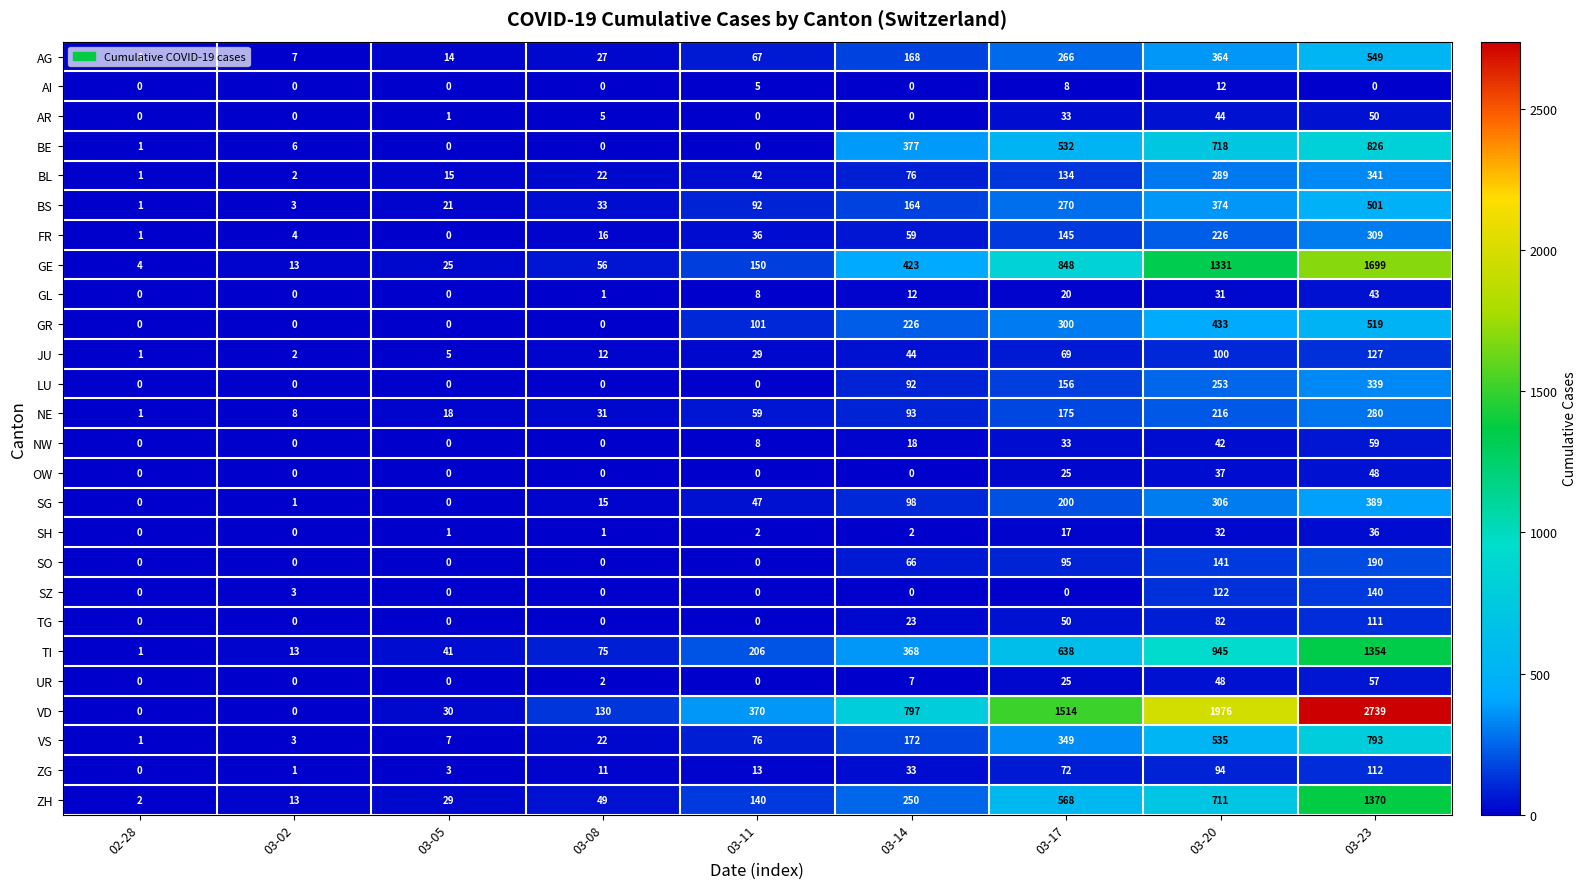

True or false: AR has a value of 12 at 03-20.

False